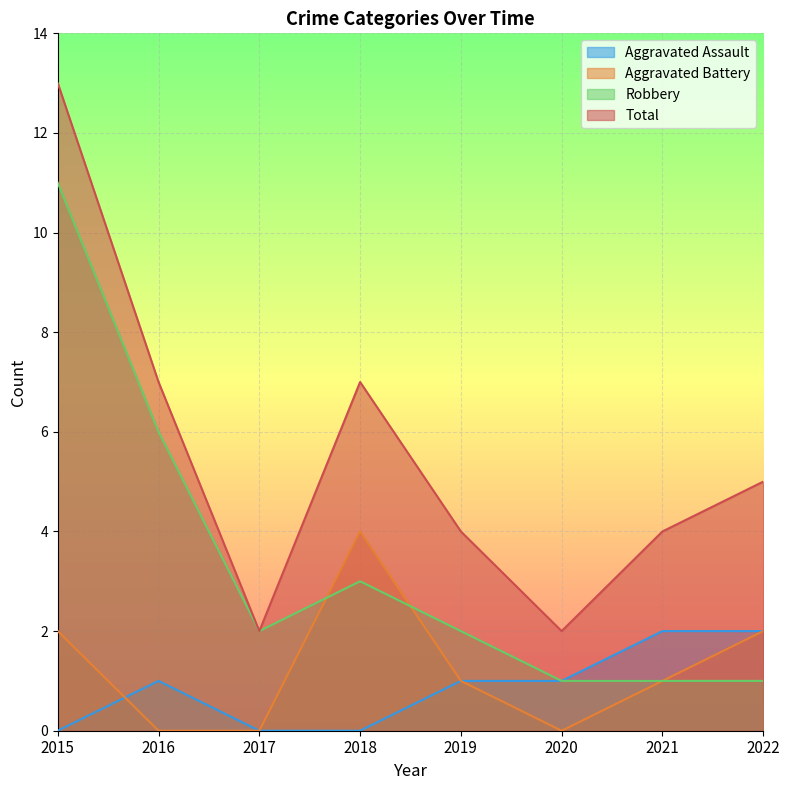

What is the average value of the Aggravated Assault series?

1